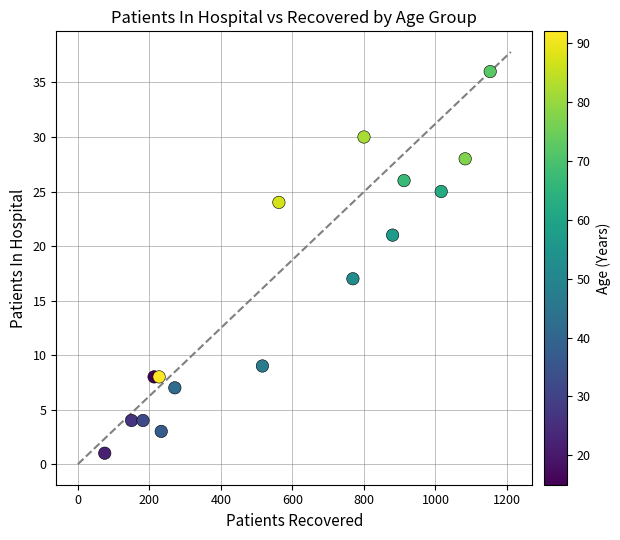

What is the range of X values (max minus min)?

1078